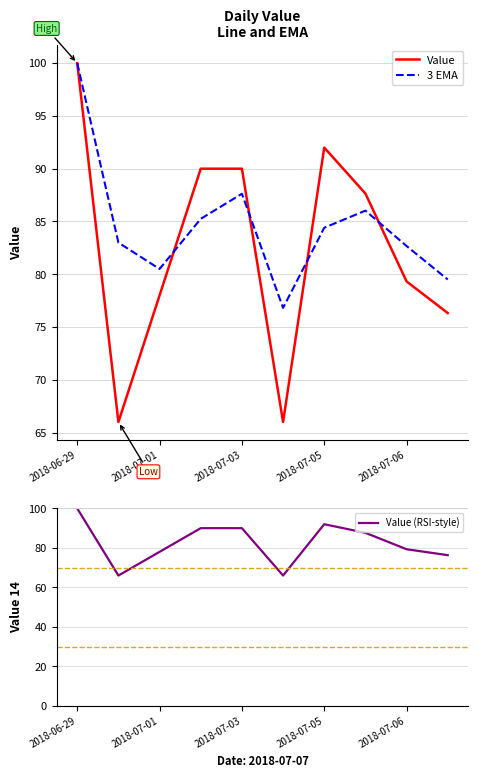

Rank the series by their maximum value, from lowest to highest.

Value, 3 EMA, Value (RSI-style)